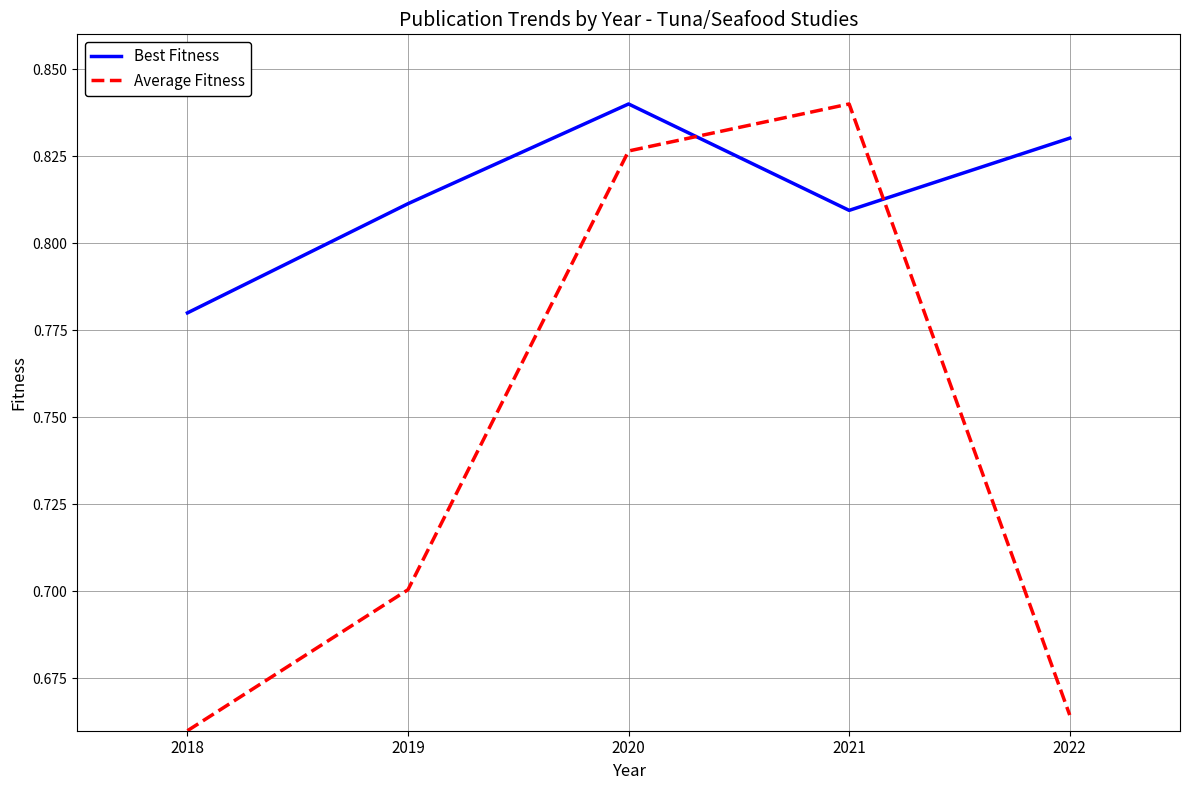

Is this an area chart (filled region under the line)?

No